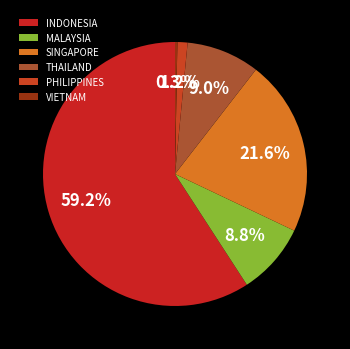

Is there any slice that represents more than half of the pie?

Yes